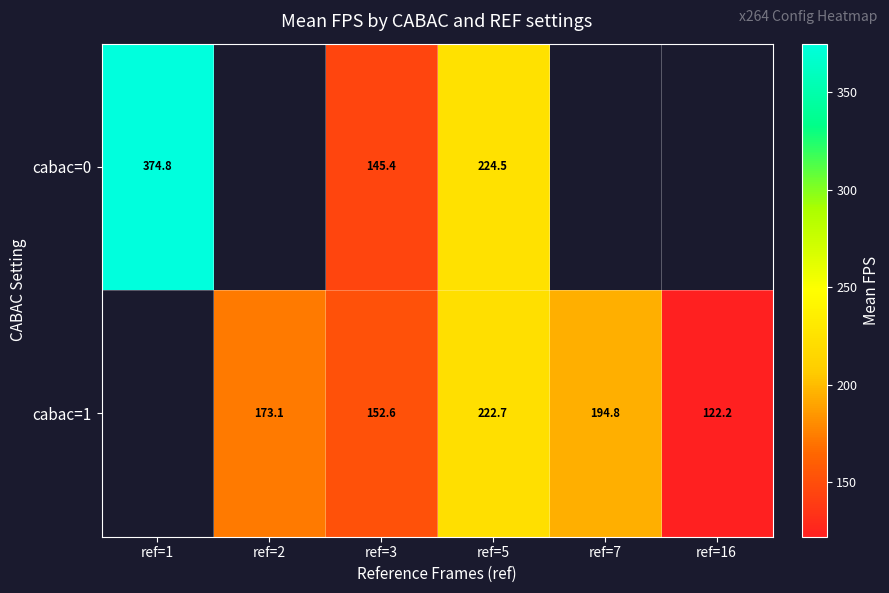

Which series has the largest range (max minus min)?

cabac=0